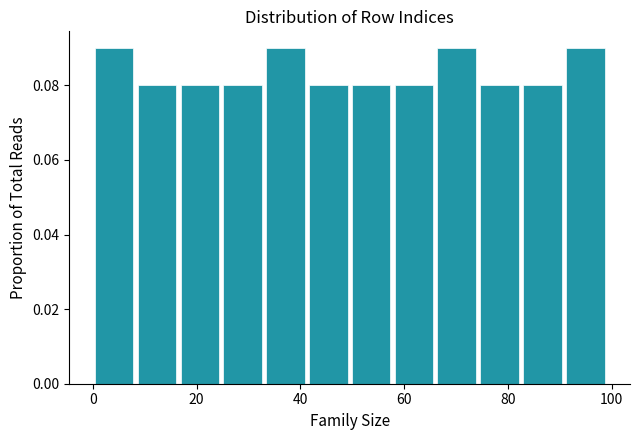

What is the height of the bar covering 34 to 42 on the x-axis? Neither the bar edges nor the heights are printed on the chart, so give them approximately, as read against the axes.

0.09